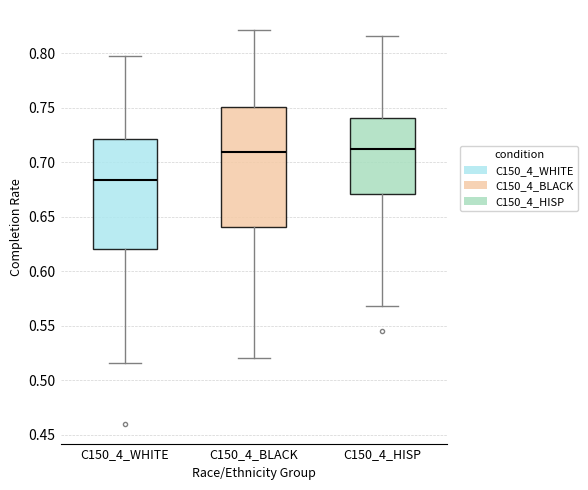

Which box has the lowest median line?

C150_4_WHITE